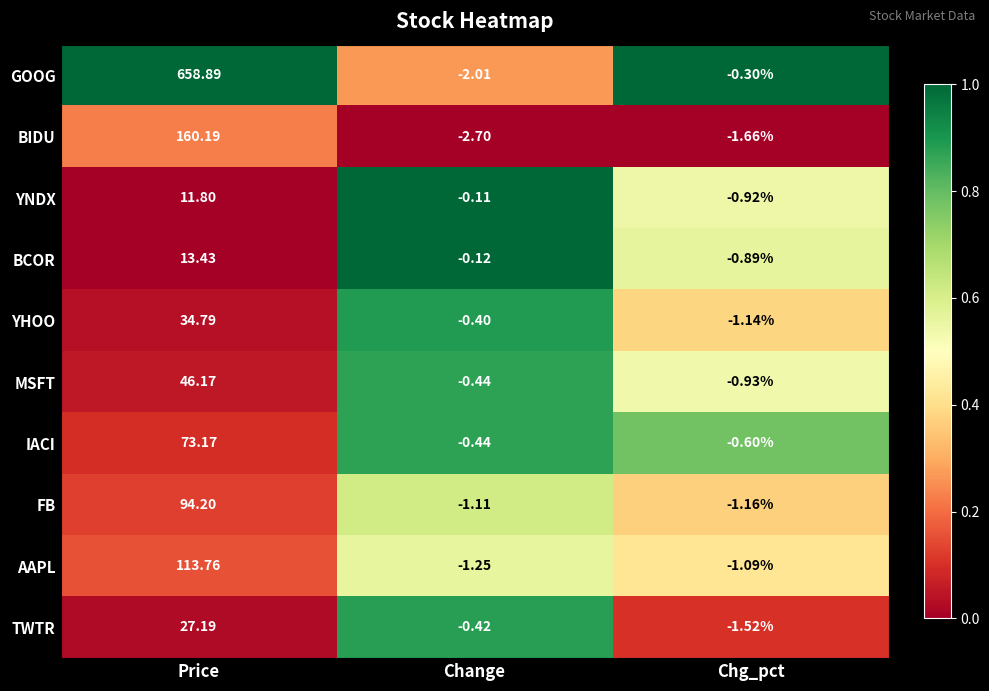

Which category has the highest value in the YNDX series?

Price